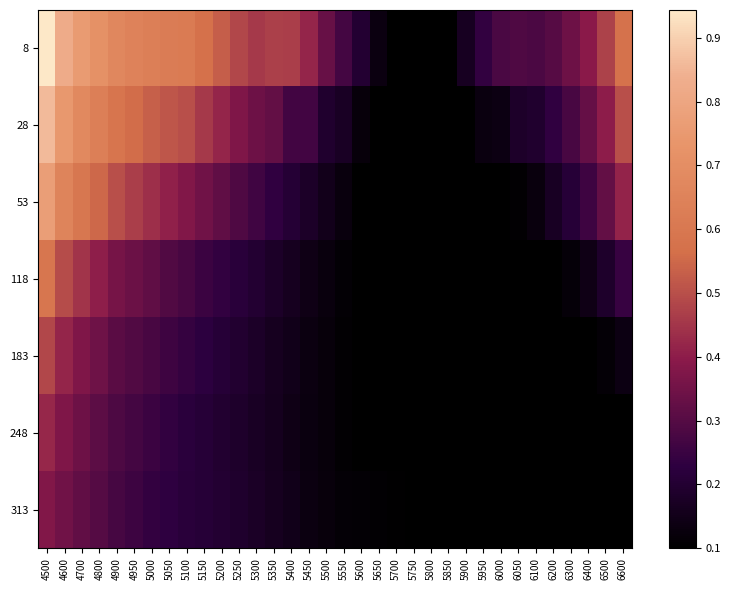

Rank the series by their maximum value, from highest to lowest.

8, 28, 53, 118, 183, 248, 313